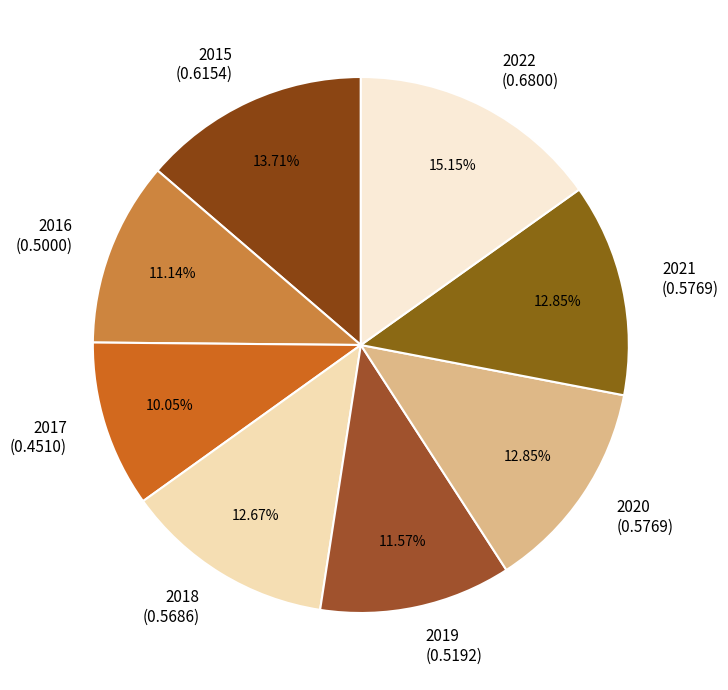

Is it true that 2021 is 1% of the pie?

False